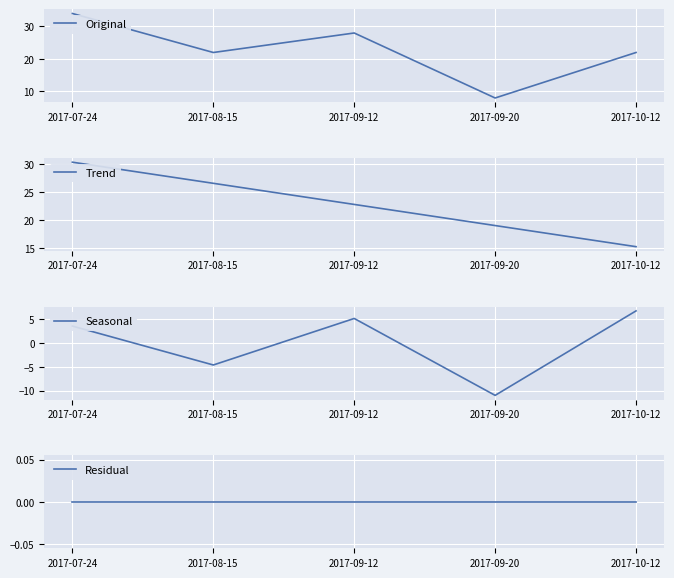

Which series has the widest spread of values?

Original